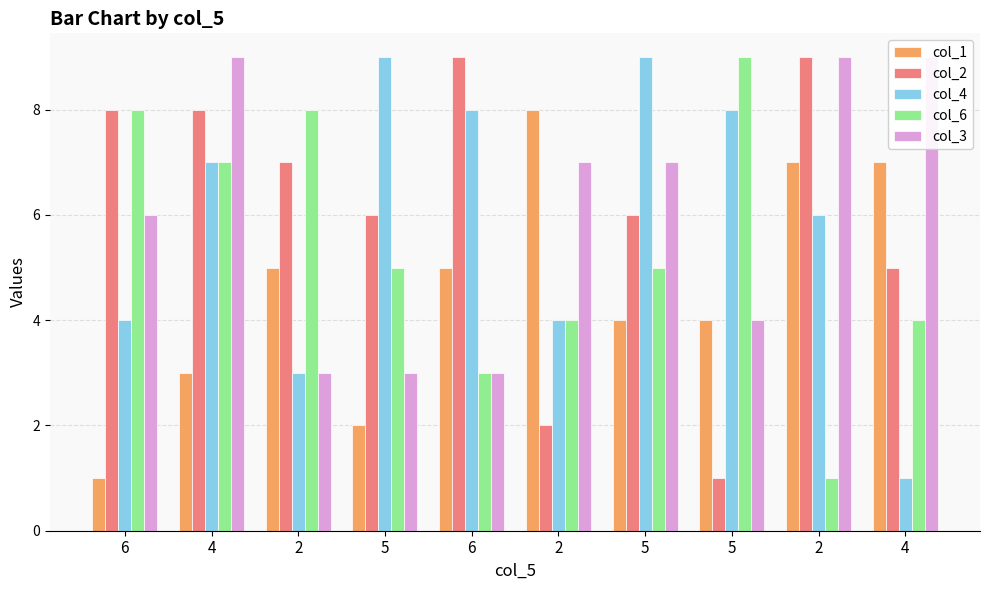

How many col_2 values are between 5 and 8?

6